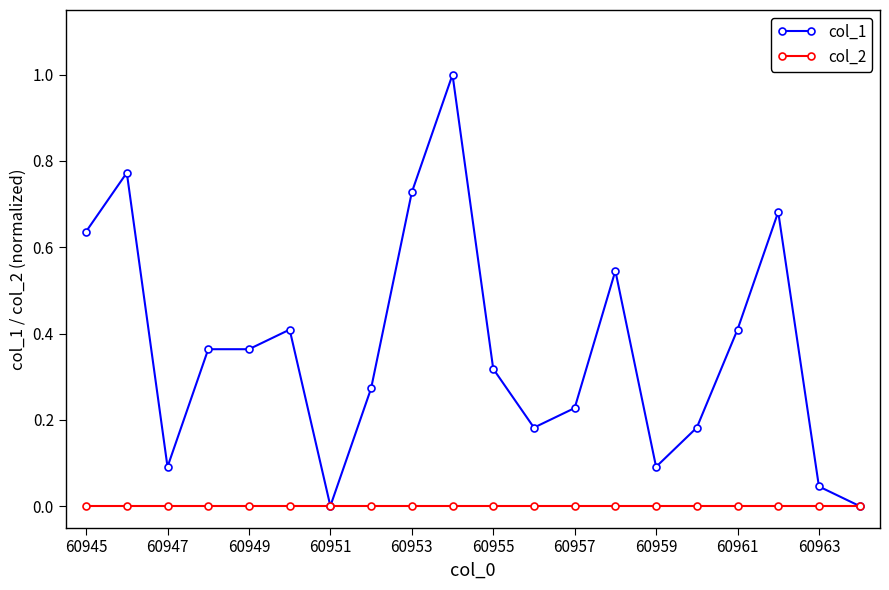

Which series has the widest spread of values?

col_1